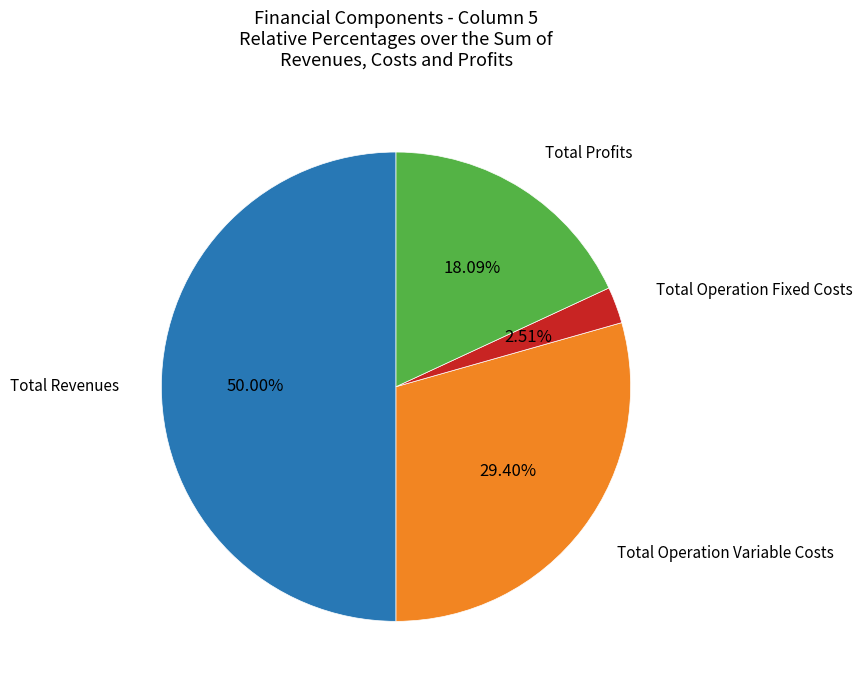

To the nearest percent, what is the average slice percentage?

25%